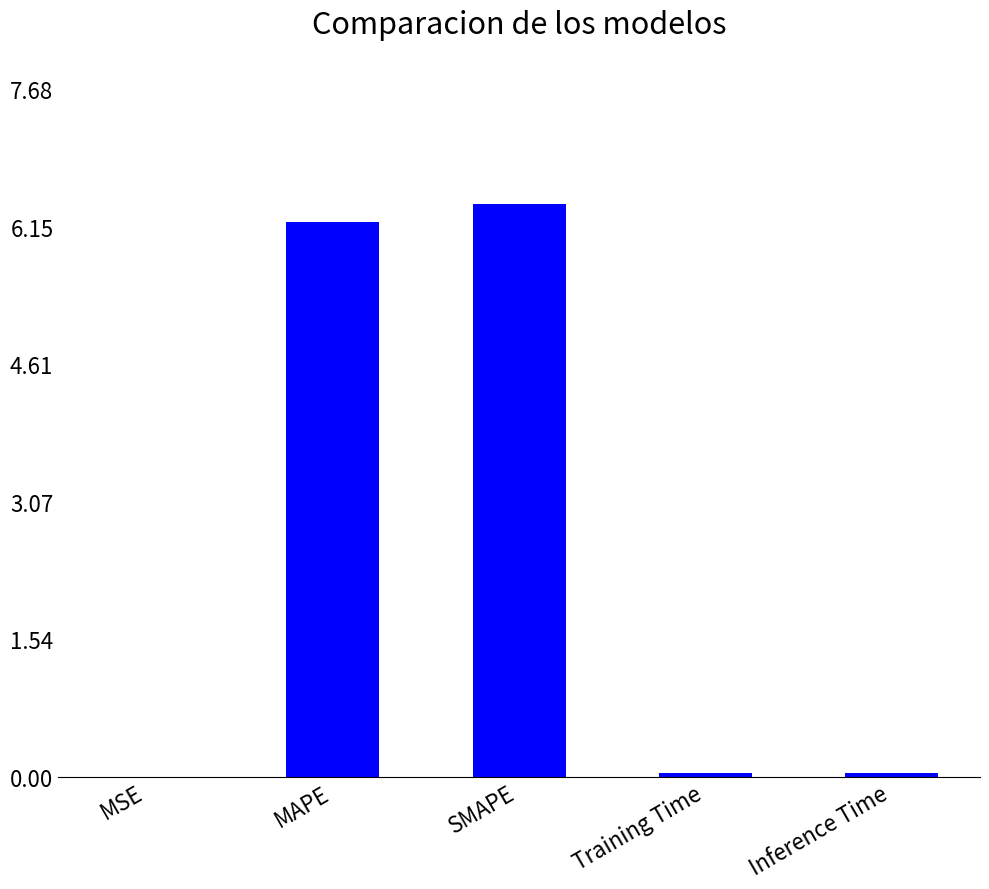

The chart shows a value of 0.0 at MSE. True or false?

True